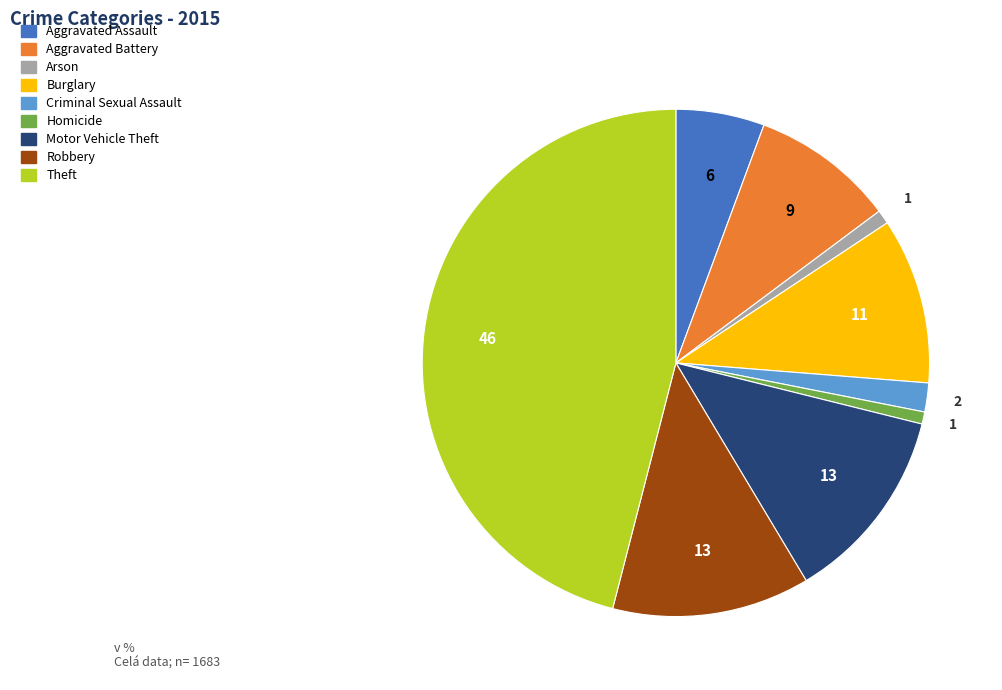

Between Aggravated Battery and Burglary, which is larger?

Burglary